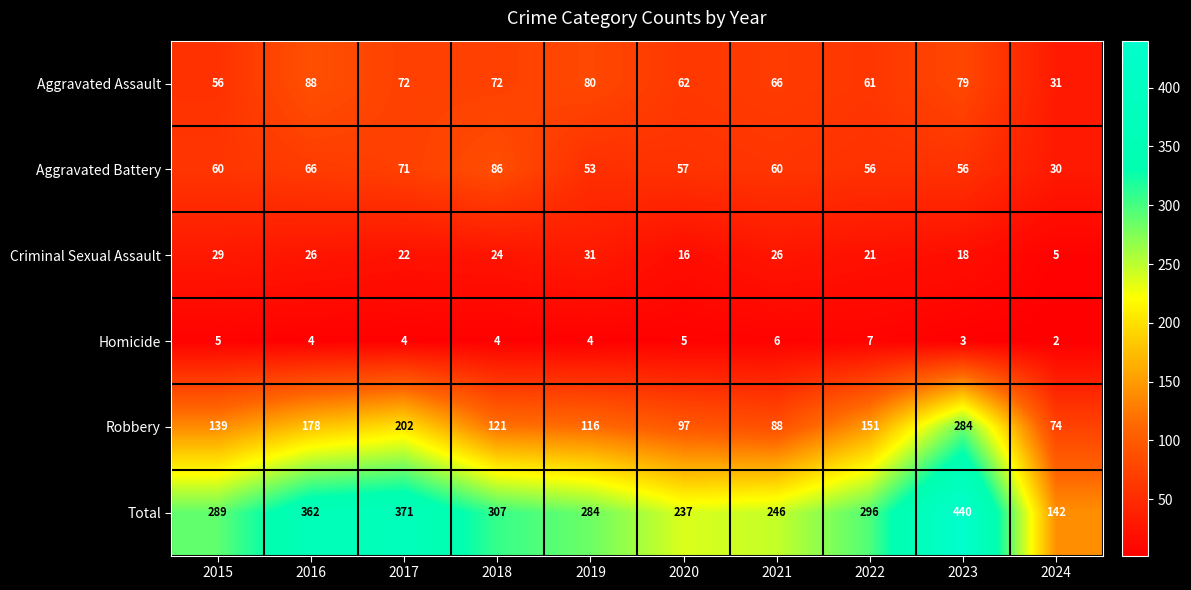

At which label does Criminal Sexual Assault first exceed 24?

2015